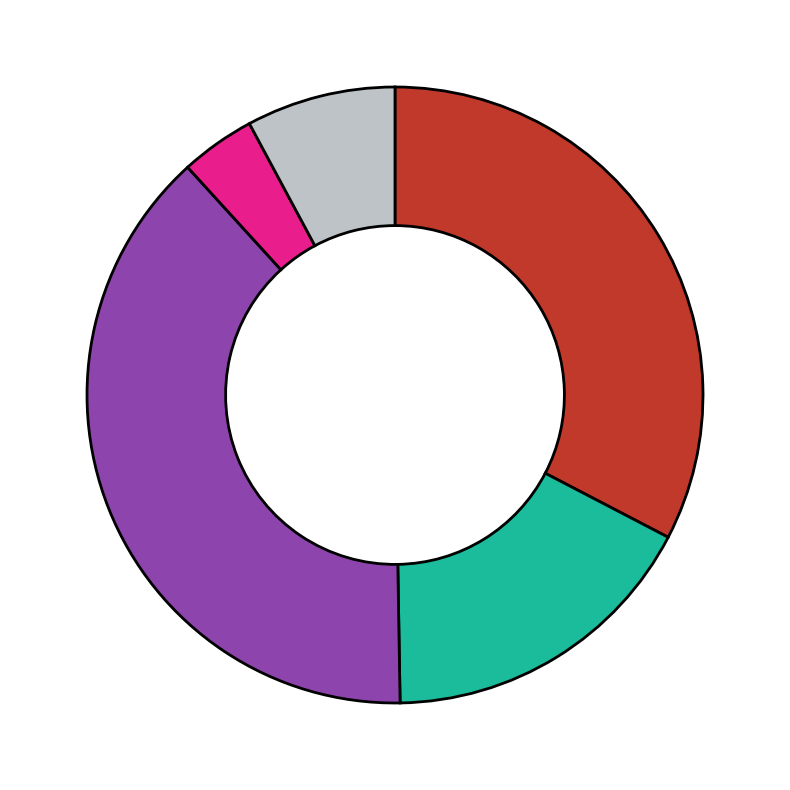

Is there any slice that represents more than half of the pie?

No